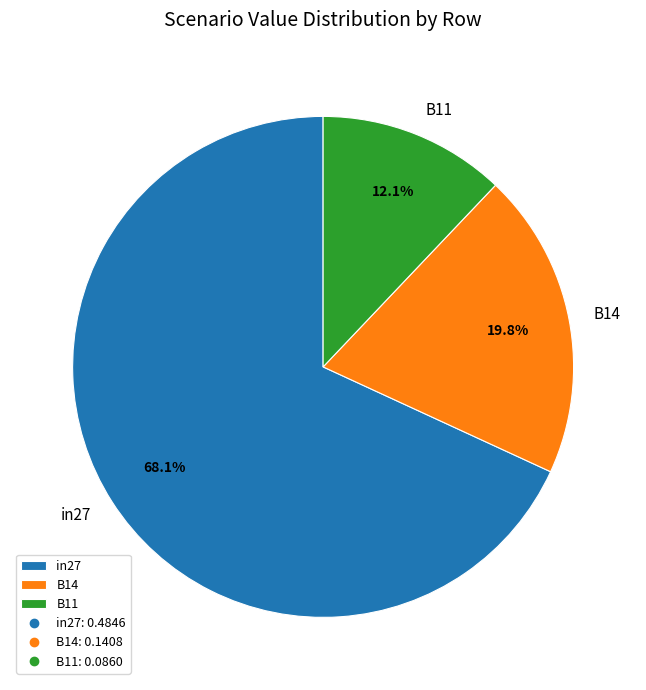

Rank the categories by value from lowest to highest.

B11, B14, in27